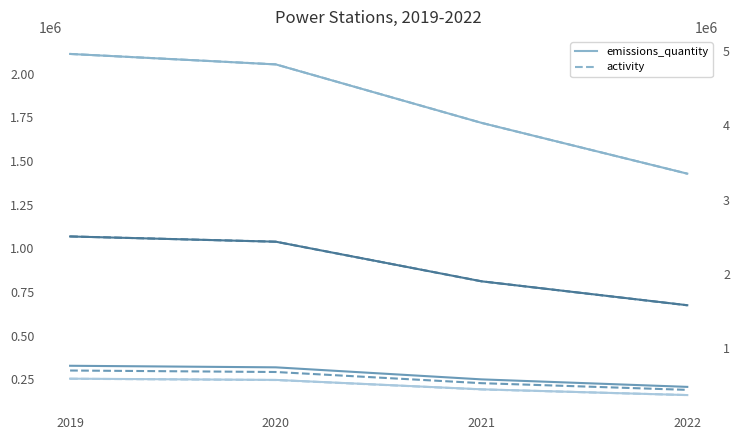

What is the lowest value of the Wloclawek power station series?

674000